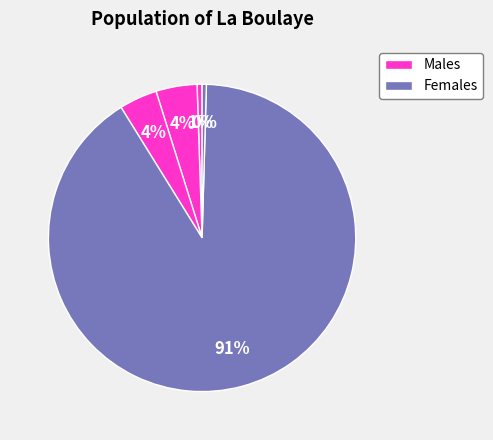

How many slices are in this pie chart?

5